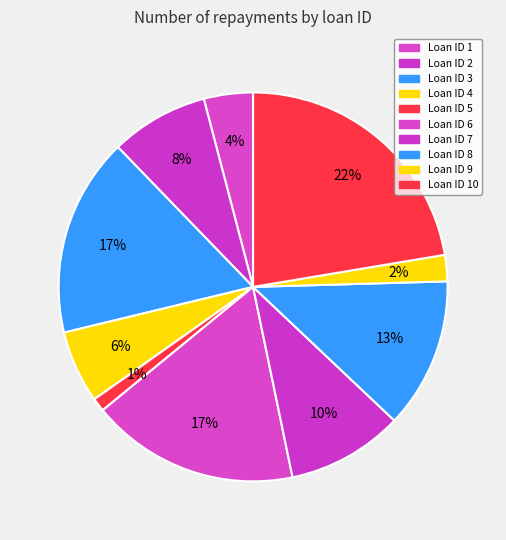

Rank the categories by value from lowest to highest.

5, 9, 1, 4, 2, 7, 8, 3, 6, 10